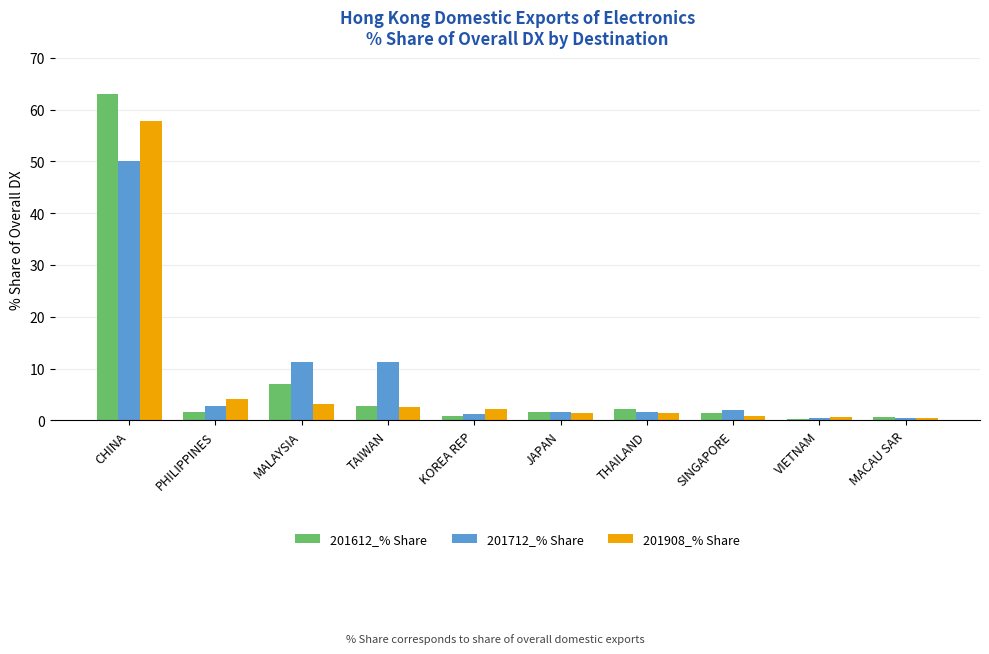

What is the difference between the maximum and minimum values in the 201908_% Share series?

57.3